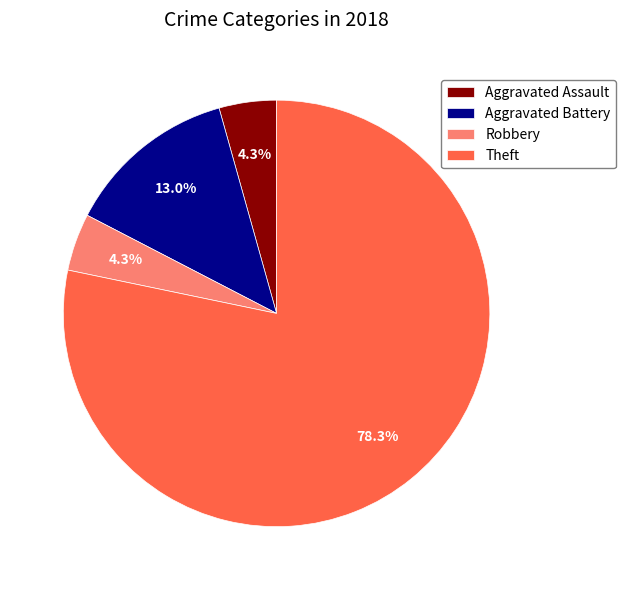

To the nearest percent, what percentage of the pie is Aggravated Assault?

4%